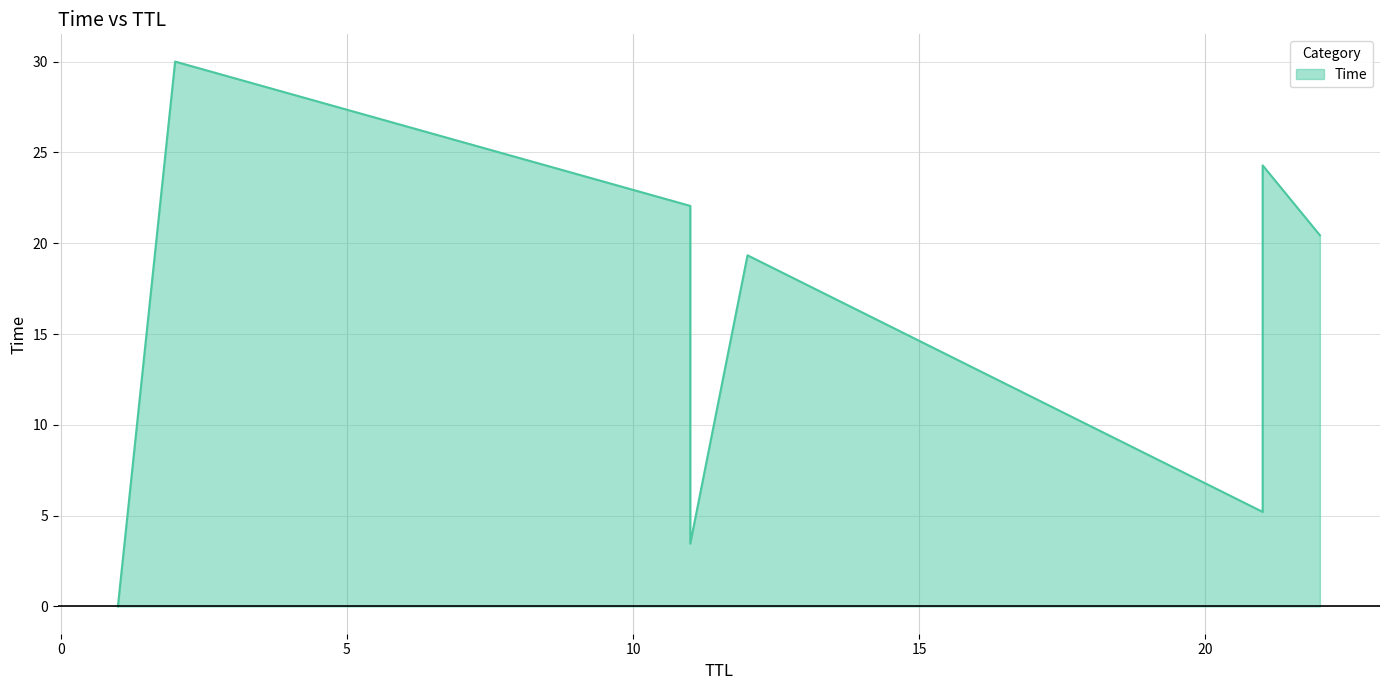

At which category does the chart reach its minimum across all series?

1